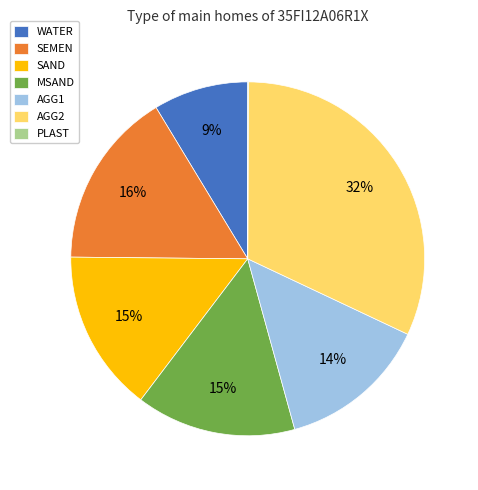

Which category has the biggest portion of the pie?

AGG2